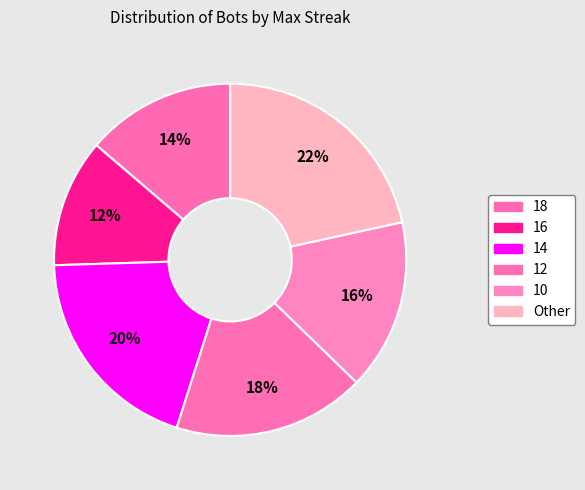

How many segments does this pie chart have?

6